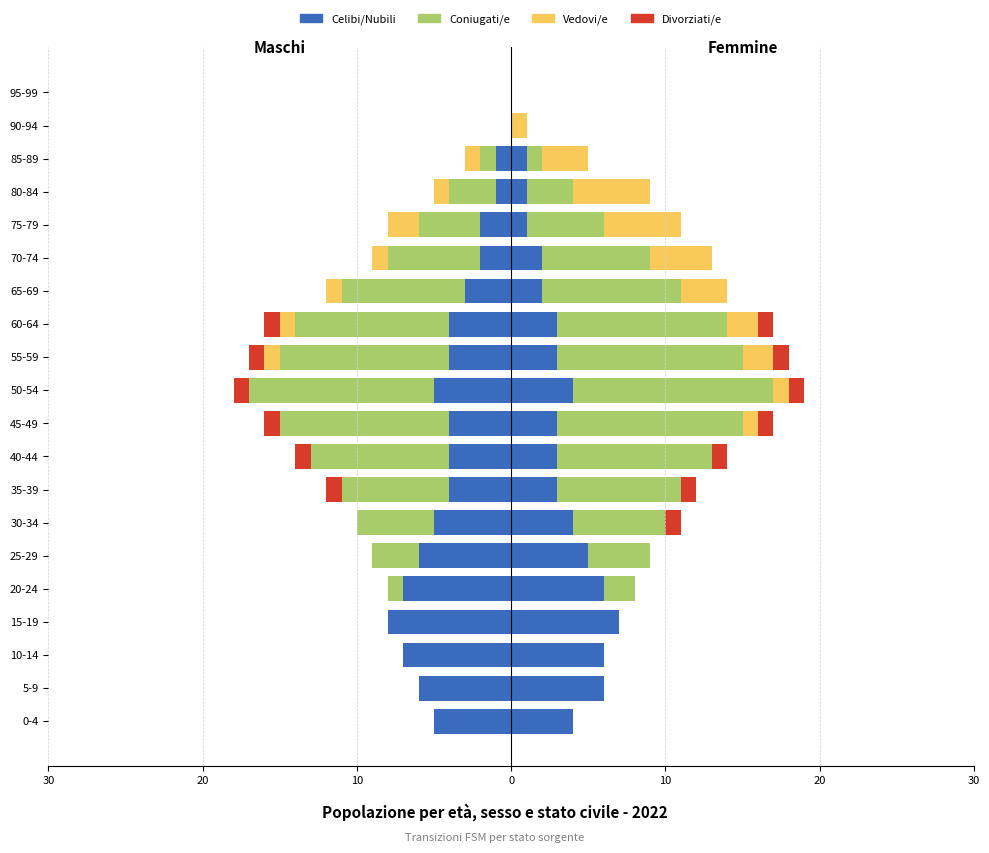

How many data points in Vedovi/e are less than 0?

7